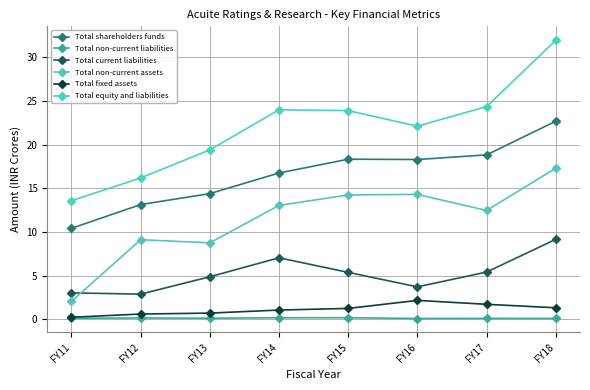

Which has a higher value, FY17 or FY12?

FY17